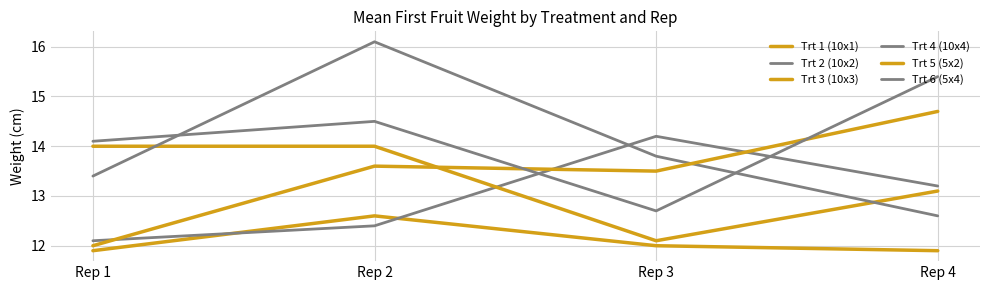

How many lines are shown in the chart?

6